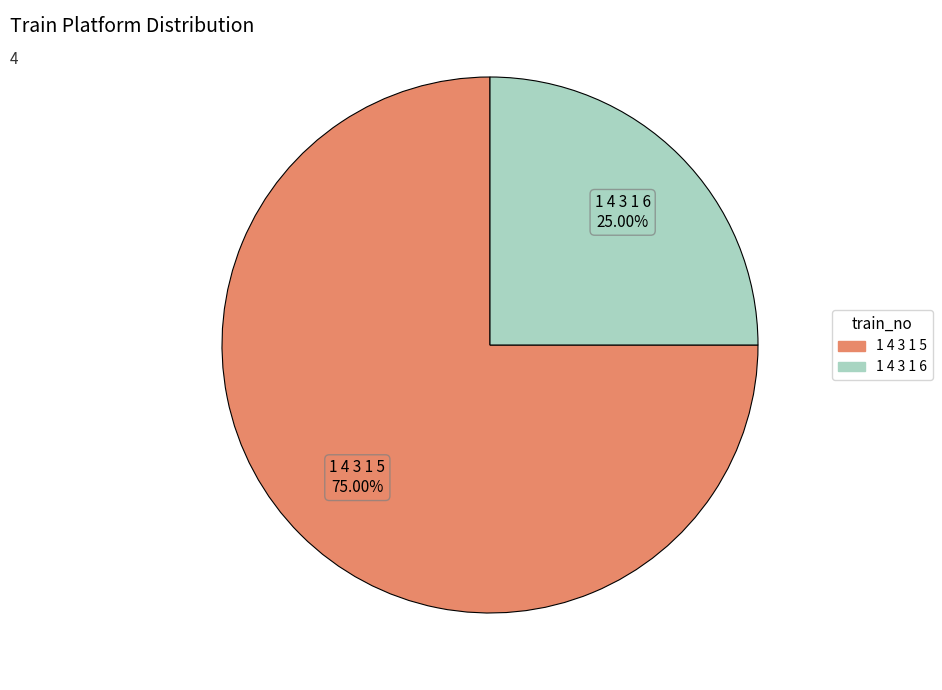

To the nearest percent, what is the combined percentage of 1 4 3 1 6 and 1 4 3 1 5?

100%